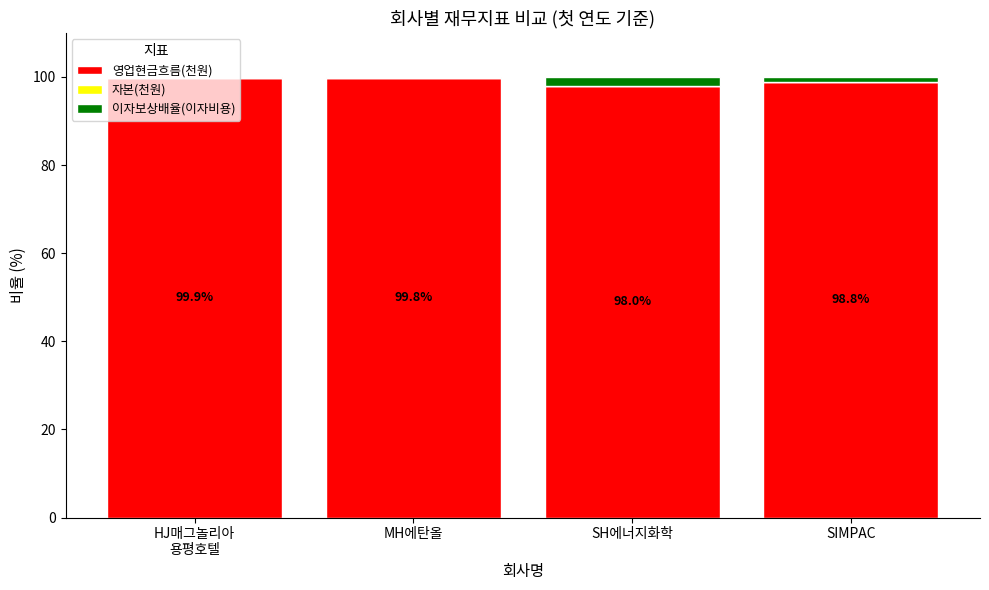

Is it true that 영업현금흐름(천원) equals 157.3 at SIMPAC?

False